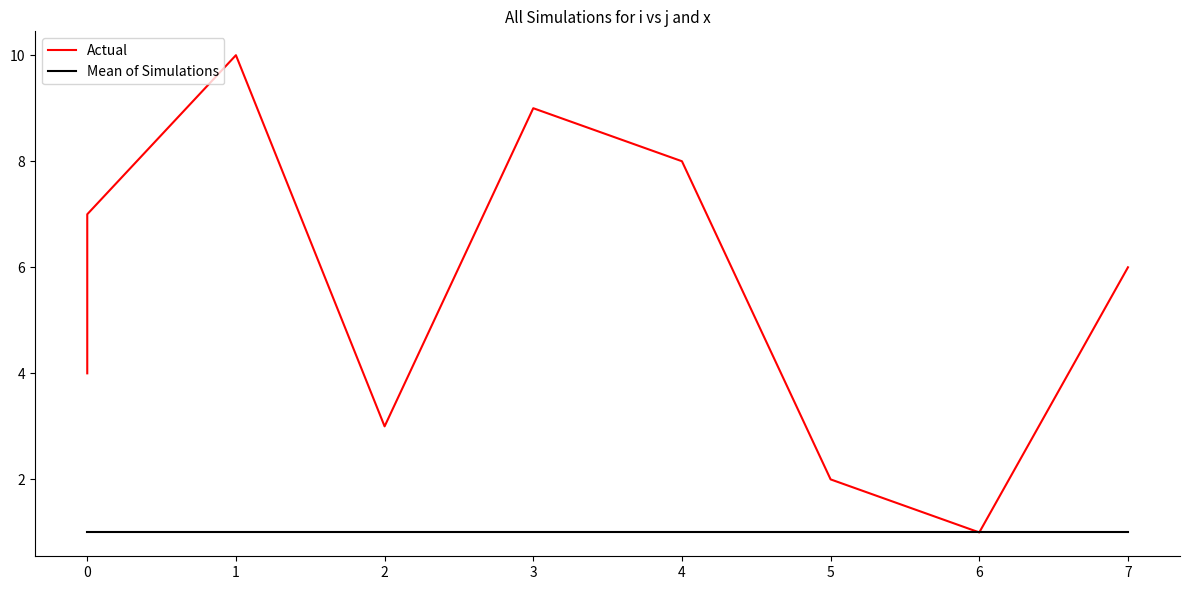

True or false: Mean of Simulations has a value of 2 at 1.

False